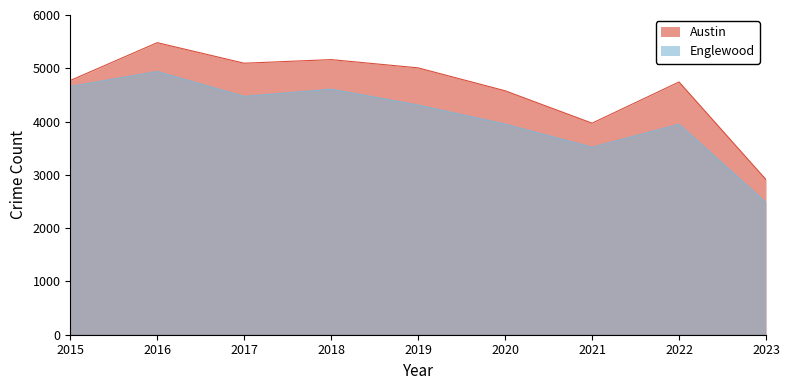

Rank the categories by Englewood value from lowest to highest.

2023, 2021, 2022, 2020, 2019, 2017, 2018, 2015, 2016